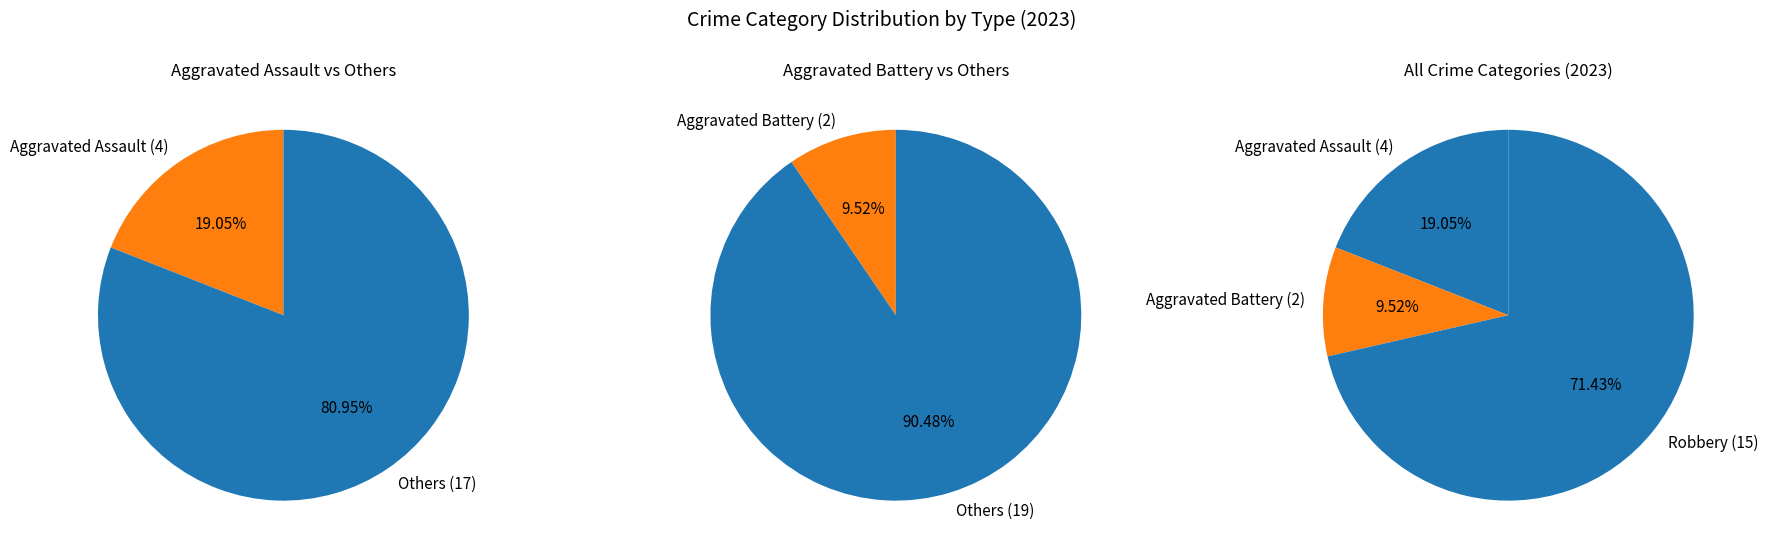

Is it true that Aggravated Assault is 17% of the pie?

False